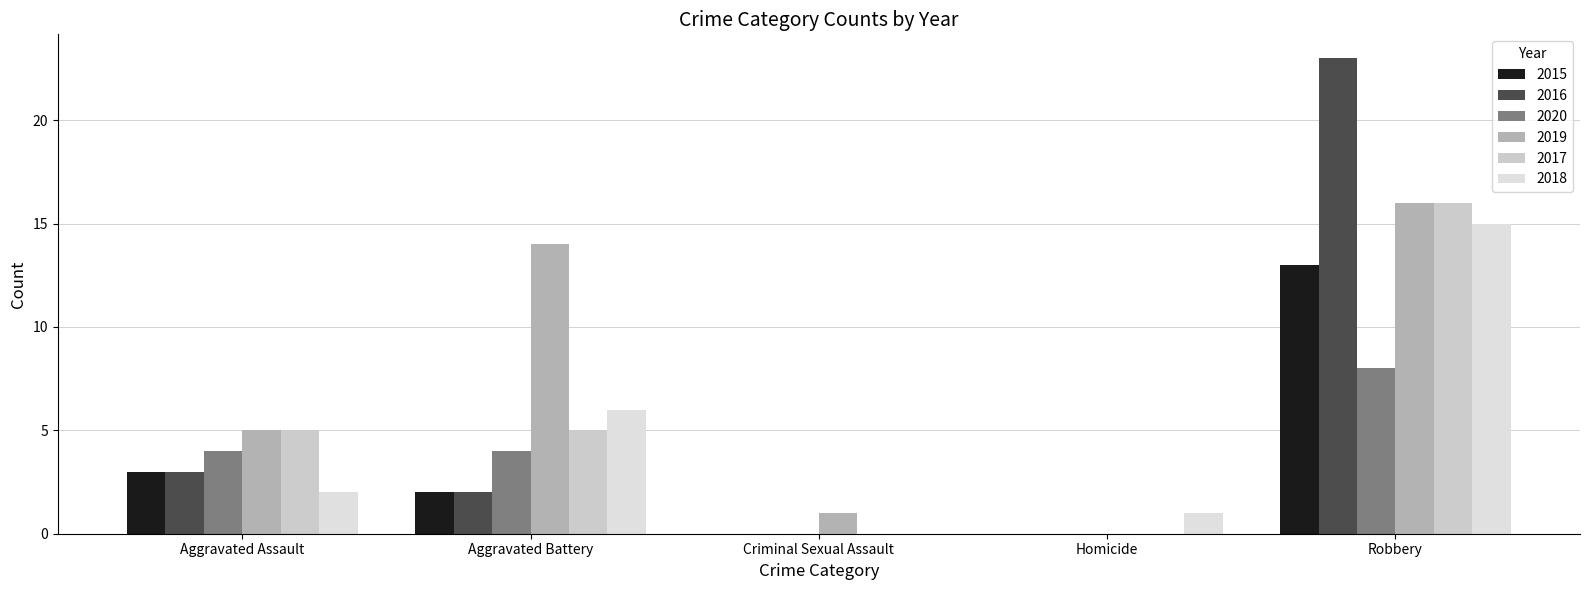

What are all the series names shown in the legend?

2015, 2016, 2020, 2019, 2017, 2018